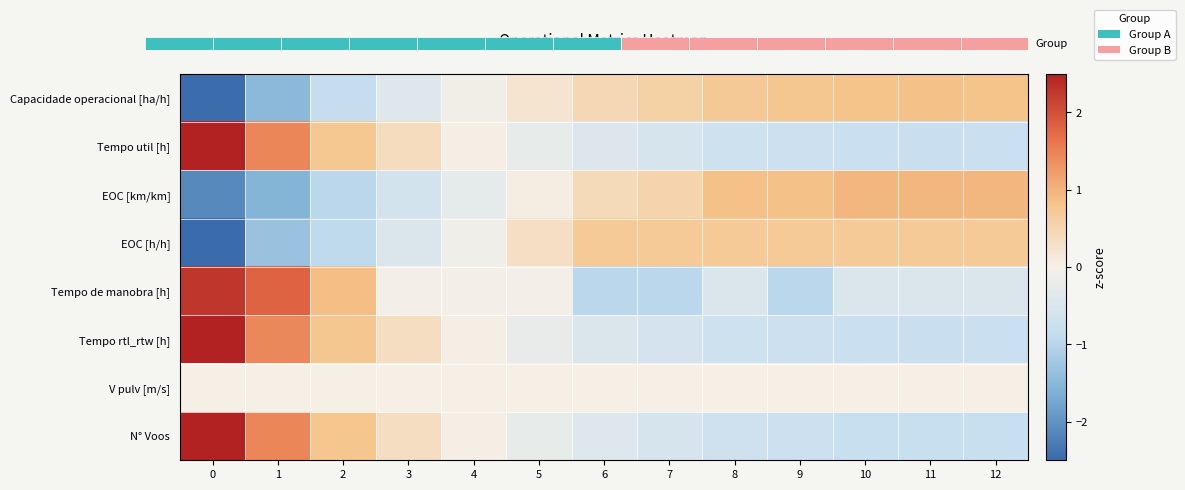

True or false: N° Voos has a value of -1.2 at 10.

False